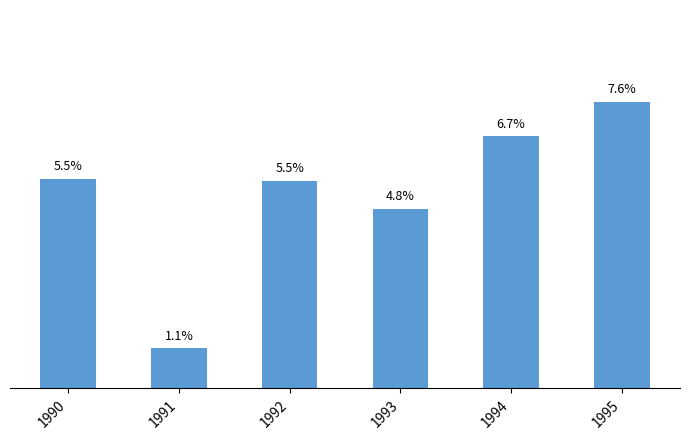

What is the minimum value shown in the chart?

1.1